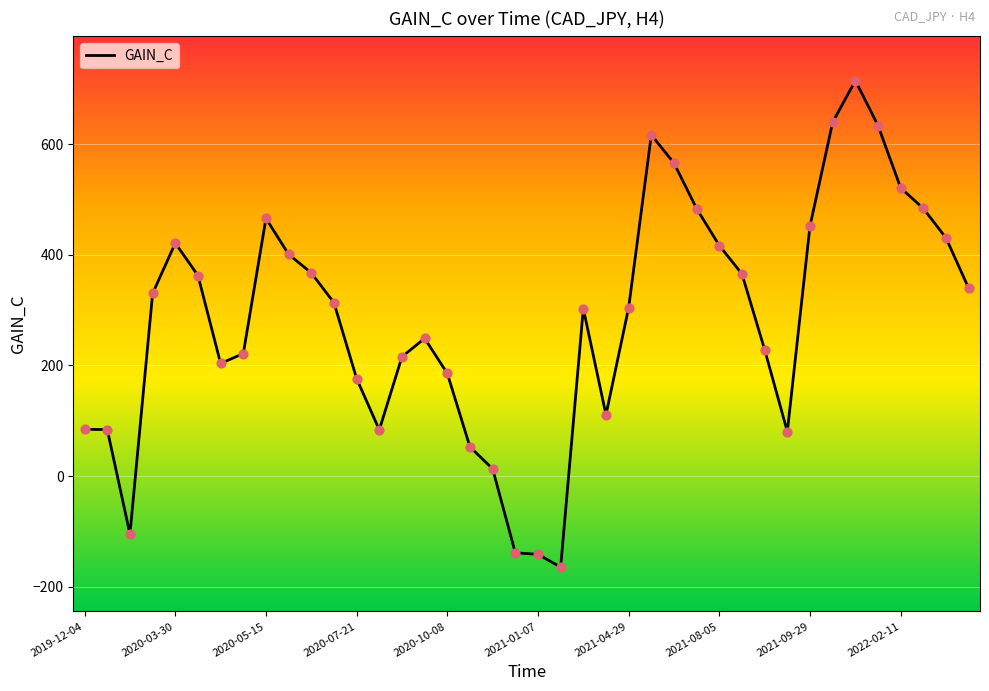

What is the smallest value displayed?

-164.7